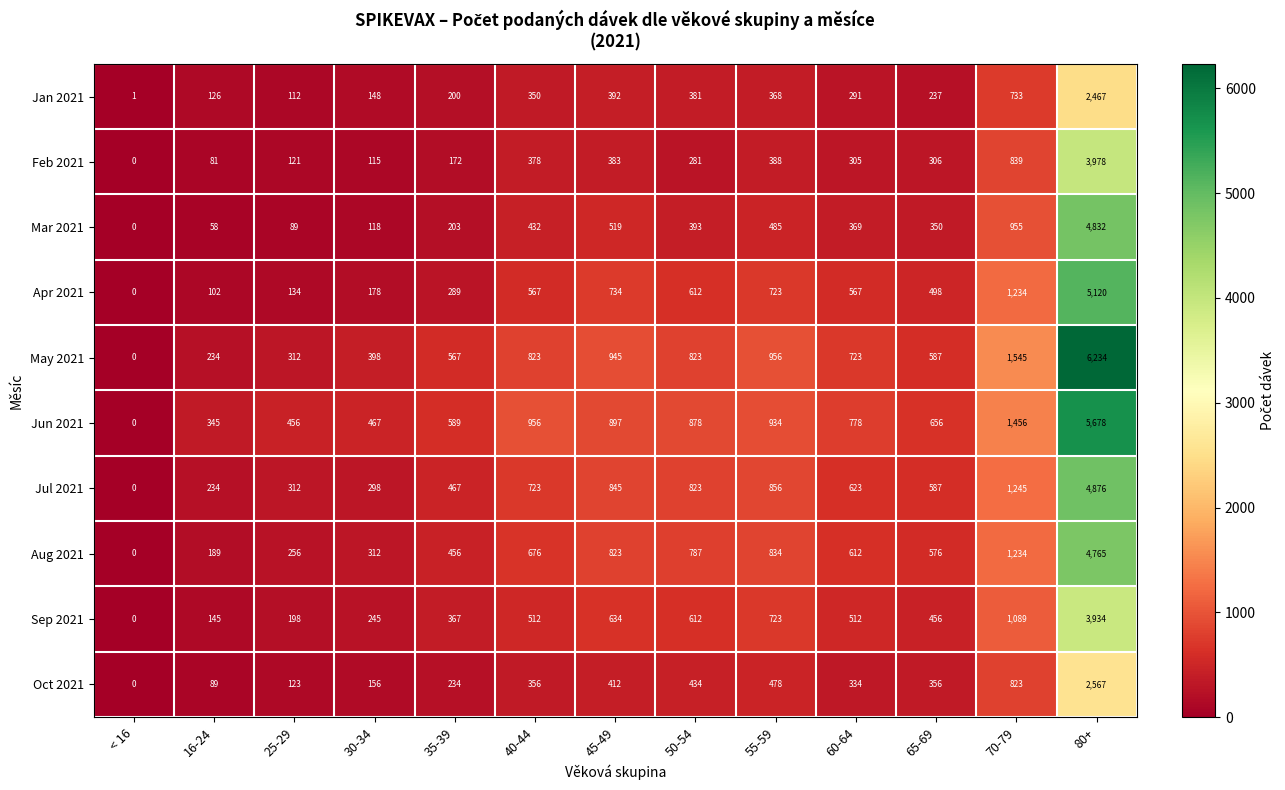

What is the difference between the highest and lowest values at 25-29?

367